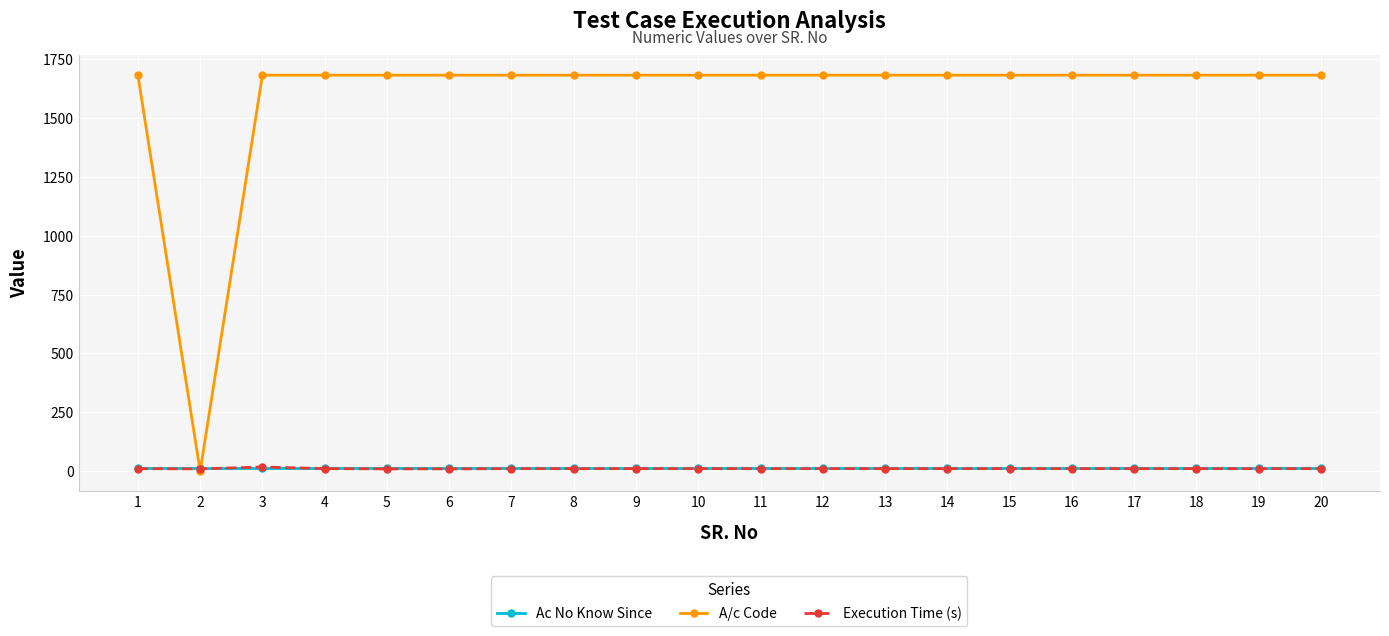

What is the maximum value shown in the chart?

1682